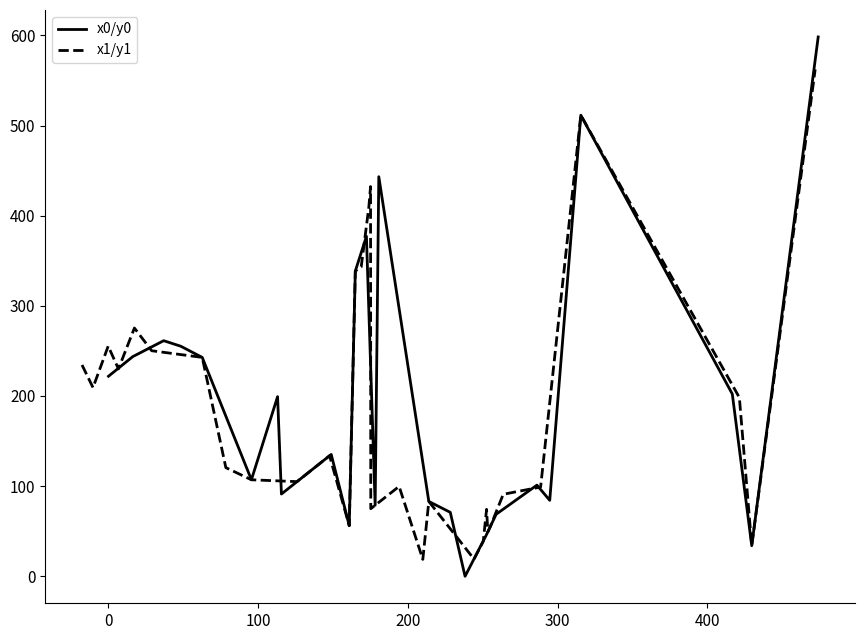

Which series has the largest range (max minus min)?

x0/y0